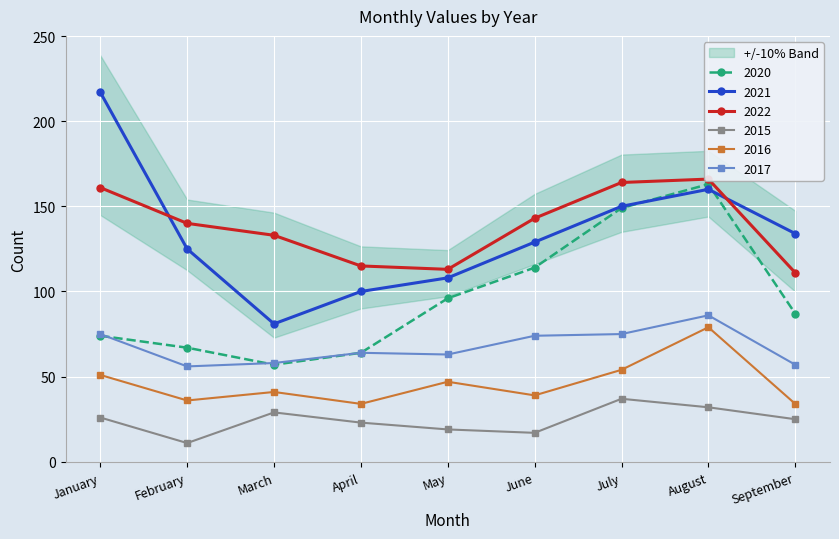

What is the spread (max minus min) of values at May?

94